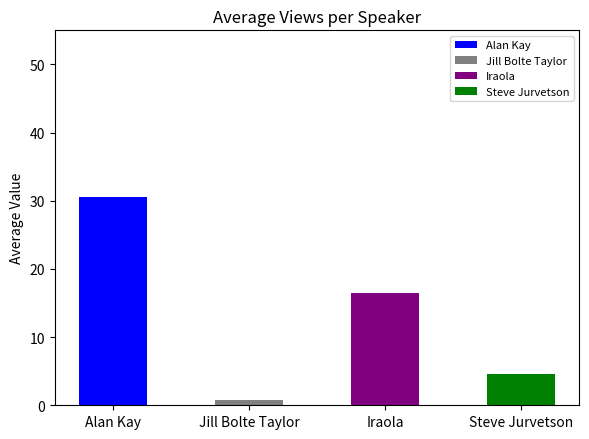

Between Alan Kay and Steve Jurvetson, which is larger?

Alan Kay